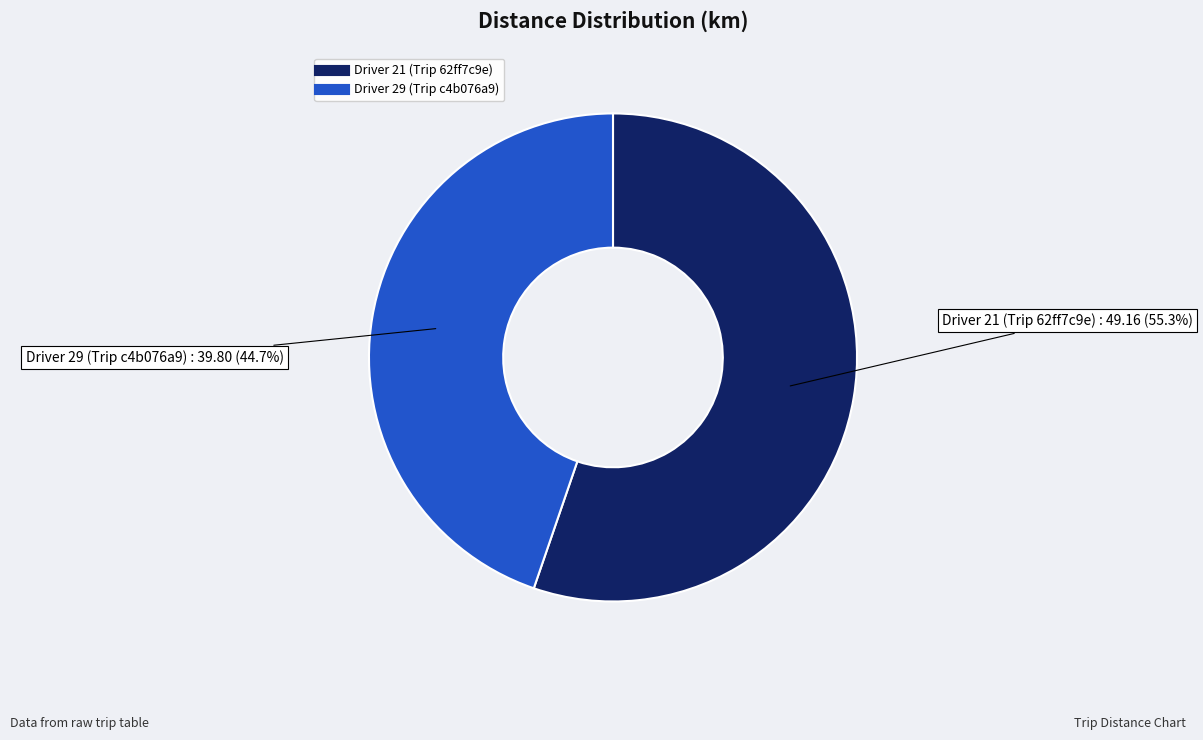

To the nearest percent, what is the difference between the largest and smallest slice percentages?

11%